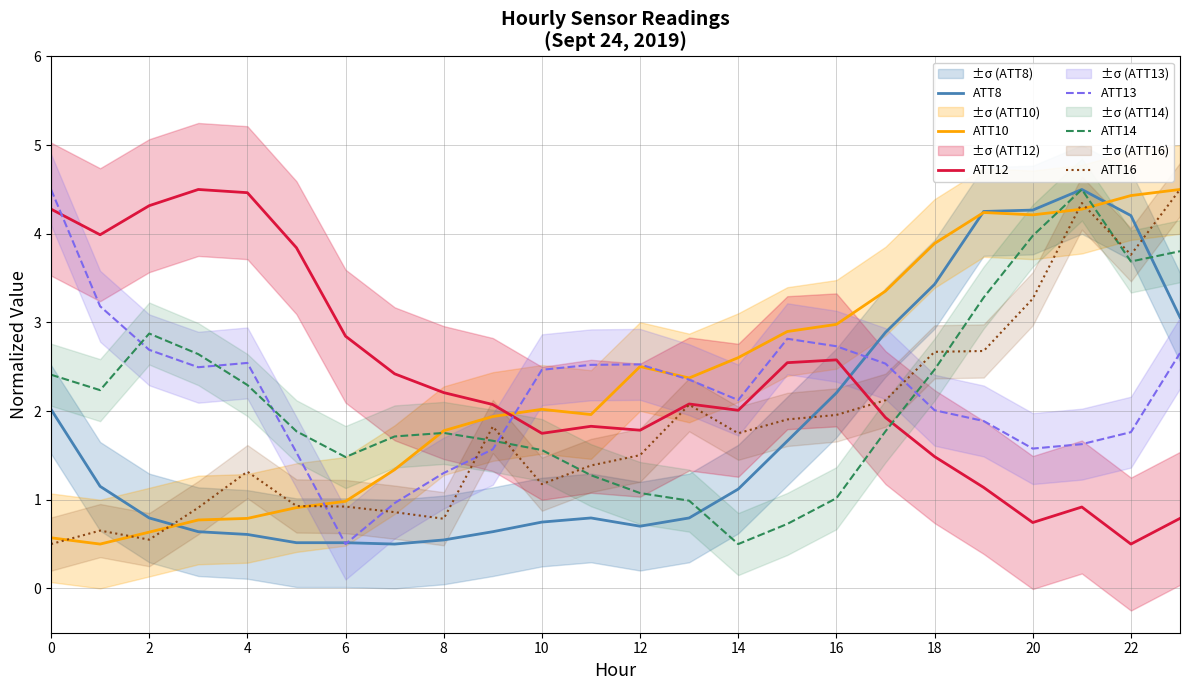

Is this an area chart (filled region under the line)?

No